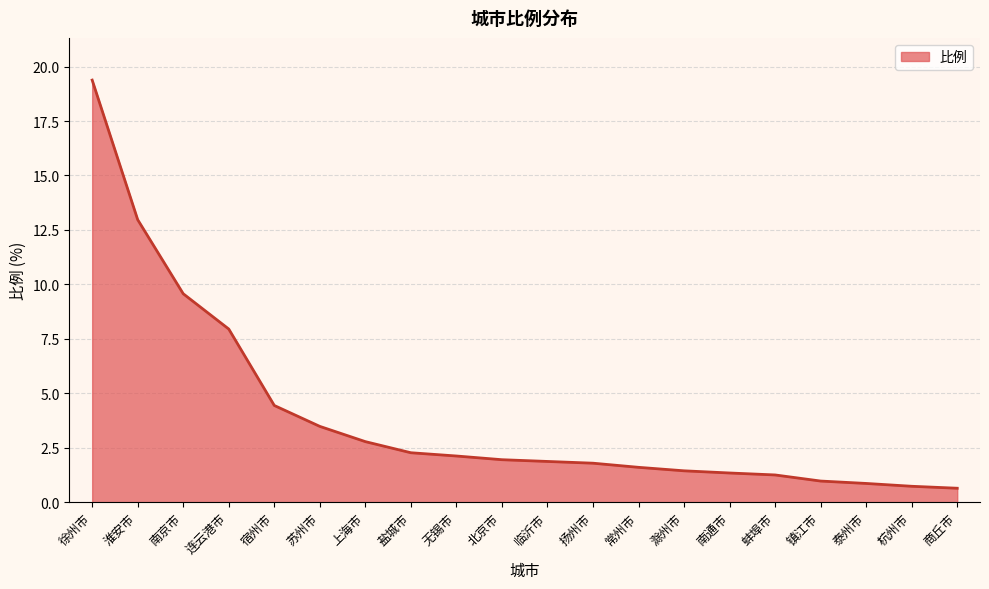

At which category does the chart reach its peak across all series?

徐州市